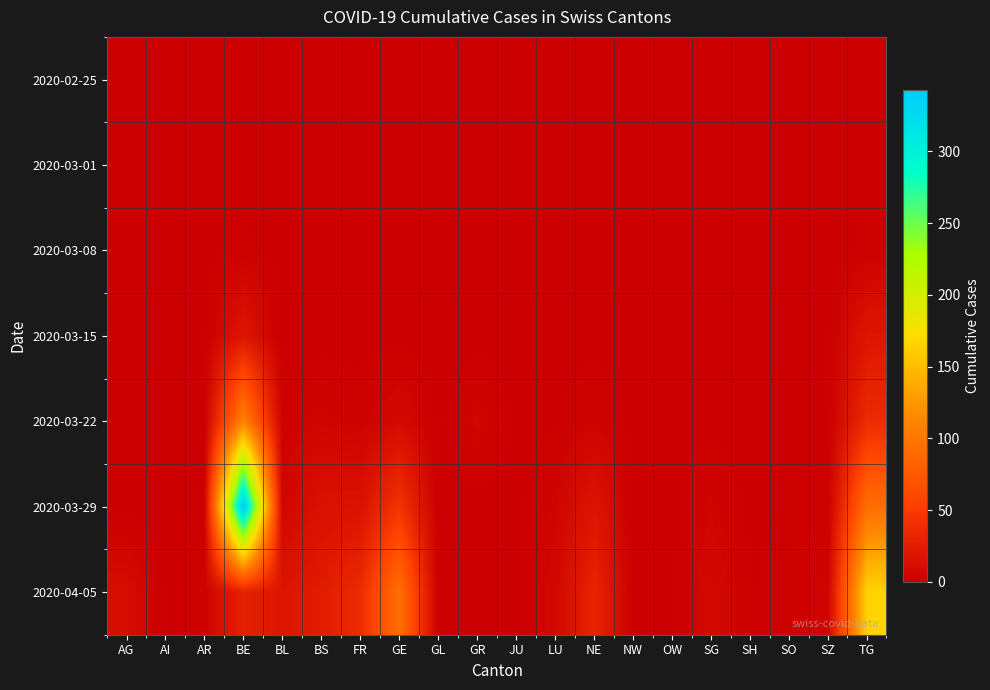

Reading right to left, extract all data points from this chart.

2020-02-25: TG=0	SZ=0	SO=0	SH=0	SG=0	OW=0	NW=0	NE=0	LU=0	JU=0	GR=0	GL=0	GE=0	FR=0	BS=0	BL=0	BE=0	AR=0	AI=0	AG=0
2020-03-01: TG=0	SZ=0	SO=0	SH=0	SG=0	OW=0	NW=0	NE=0	LU=0	JU=0	GR=0	GL=0	GE=0	FR=0	BS=0	BL=0	BE=0	AR=0	AI=0	AG=0
2020-03-08: TG=2	SZ=0	SO=0	SH=0	SG=0	OW=0	NW=0	NE=0	LU=0	JU=0	GR=0	GL=0	GE=0	FR=0	BS=0	BL=0	BE=2	AR=0	AI=0	AG=0
2020-03-15: TG=19	SZ=0	SO=0	SH=0	SG=0	OW=0	NW=0	NE=0	LU=0	JU=0	GR=0	GL=0	GE=0	FR=0	BS=0	BL=0	BE=19	AR=0	AI=0	AG=0
2020-03-22: TG=37	SZ=0	SO=0	SH=0	SG=0	OW=0	NW=0	NE=4	LU=1	JU=0	GR=6	GL=0	GE=9	FR=3	BS=5	BL=3	BE=110	AR=0	AI=0	AG=1
2020-03-29: TG=93	SZ=2	SO=2	SH=0	SG=5	OW=0	NW=0	NE=18	LU=5	JU=0	GR=0	GL=0	GE=44	FR=16	BS=15	BL=6	BE=343	AR=2	AI=0	AG=0
2020-04-05: TG=165	SZ=5	SO=3	SH=1	SG=9	OW=0	NW=0	NE=31	LU=7	JU=0	GR=0	GL=0	GE=94	FR=37	BS=24	BL=19	BE=28	AR=3	AI=0	AG=12